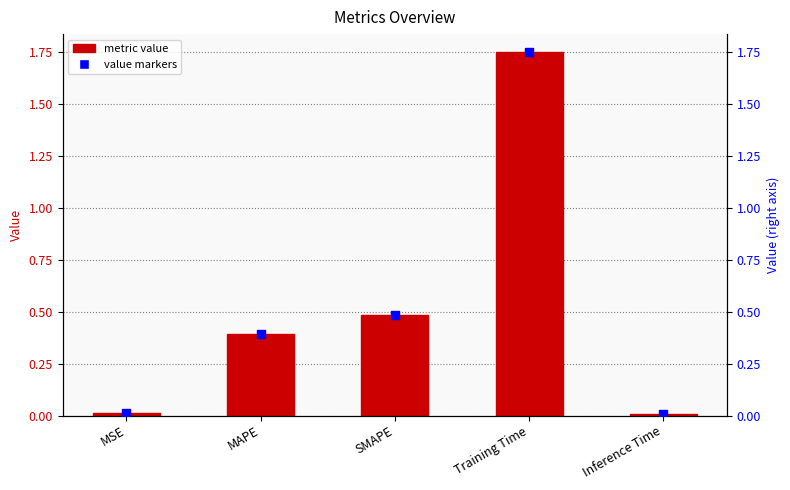

What is the total value across all series at MAPE?

0.8